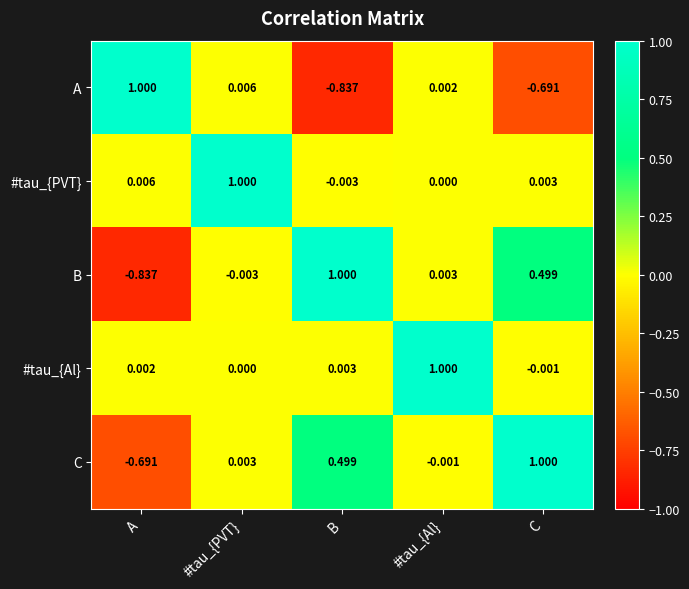

Count the number of categories in the chart.

5